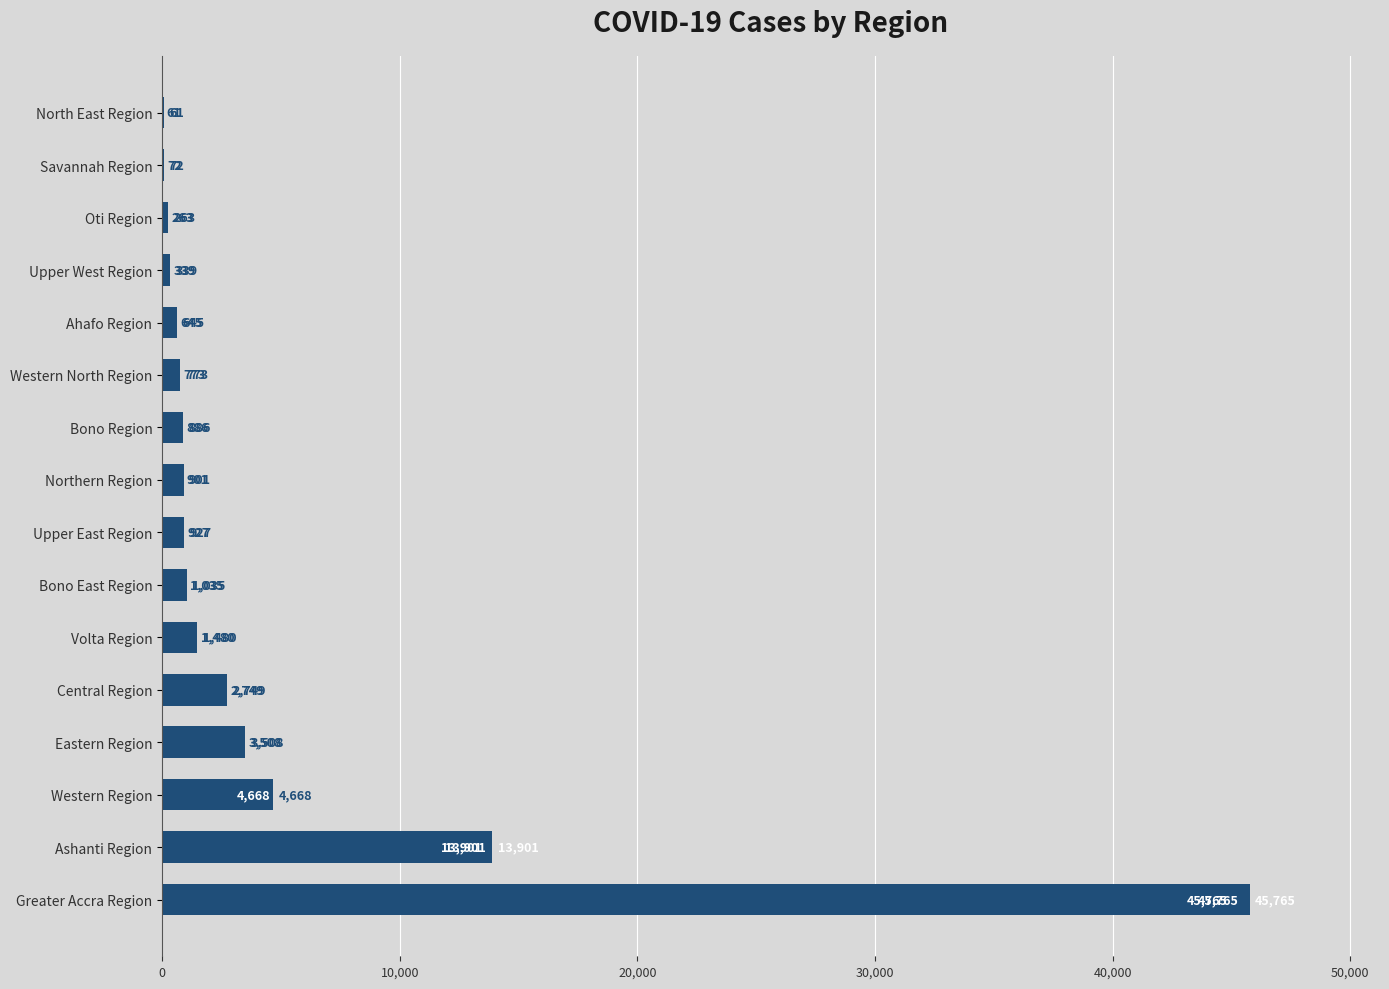

The chart shows a value of 845 at Eastern Region. True or false?

False